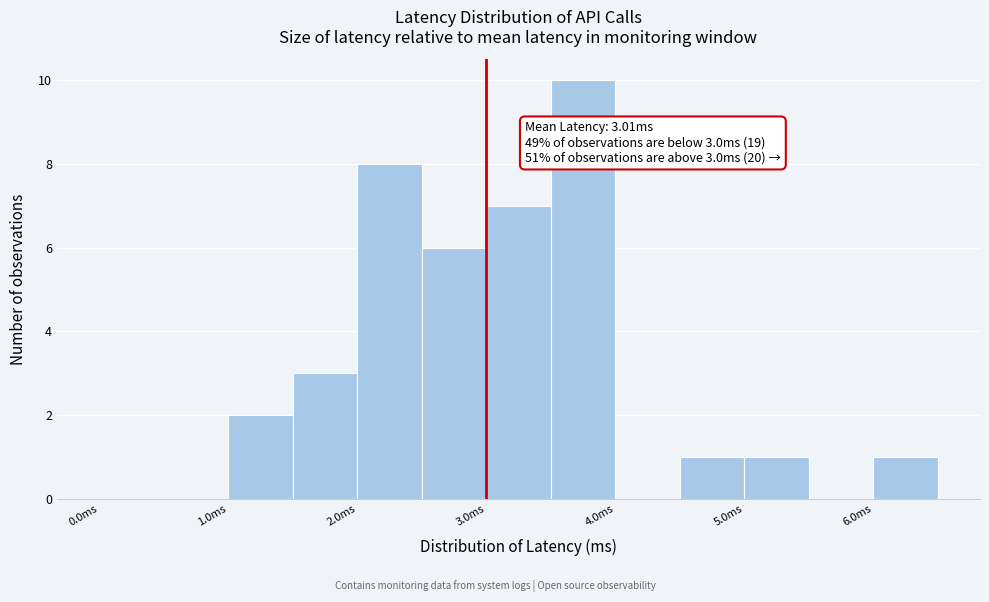

Which range on the x-axis has the tallest bar?

3.5 to 4.0